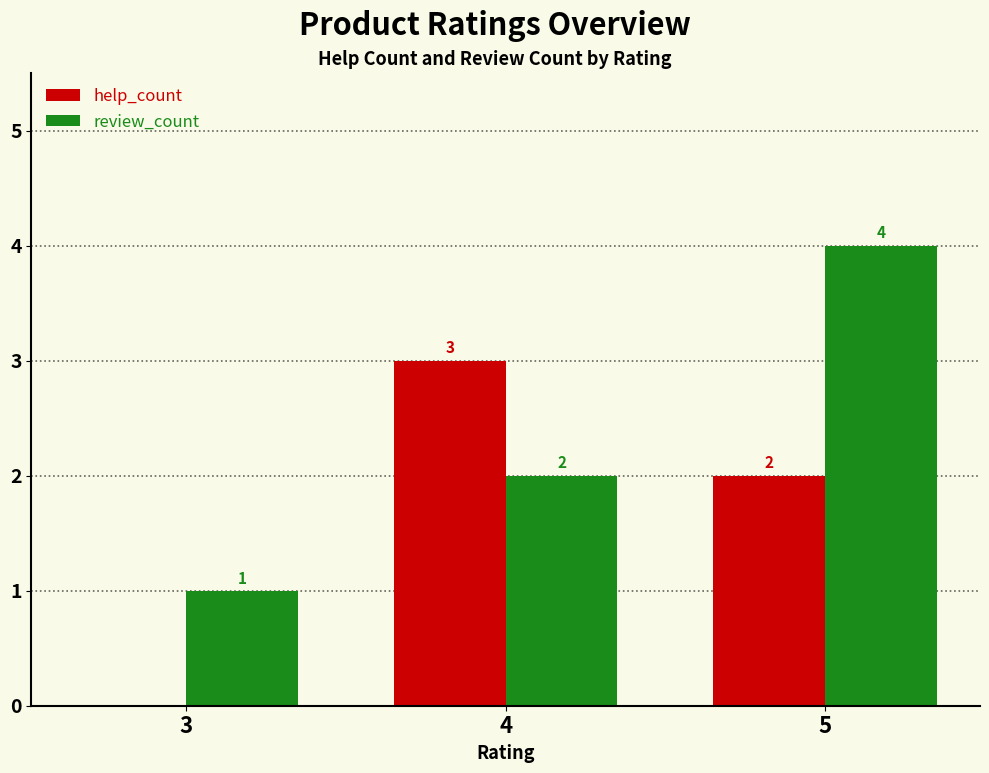

At which label does help_count reach its peak?

4